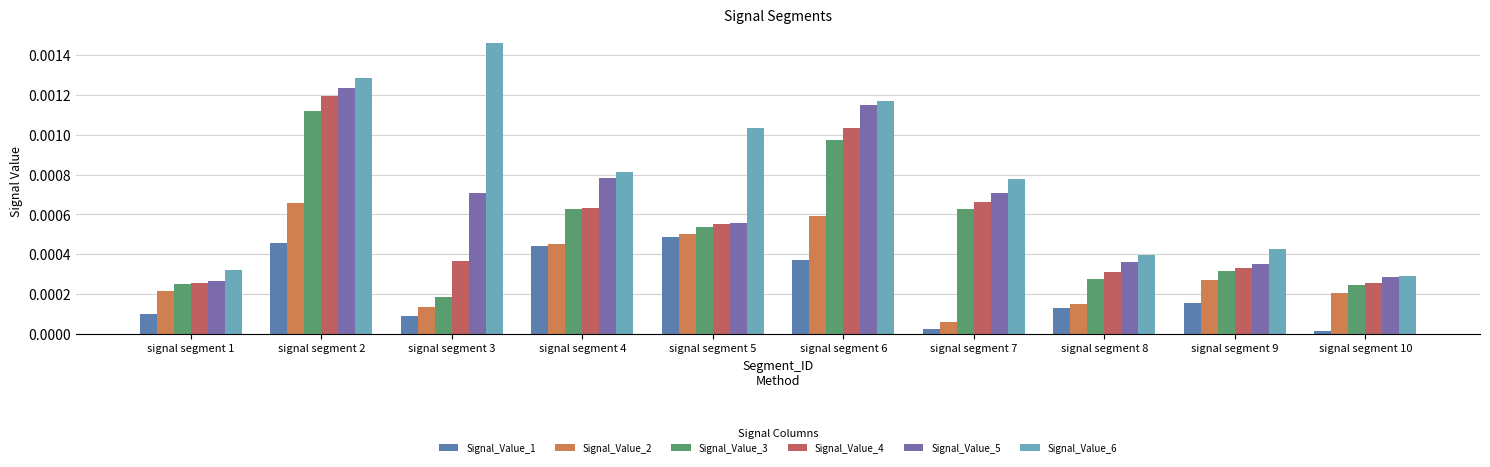

Is the value of Signal_Value_4 at signal segment 10 greater than the value of Signal_Value_1 at signal segment 7?

Yes